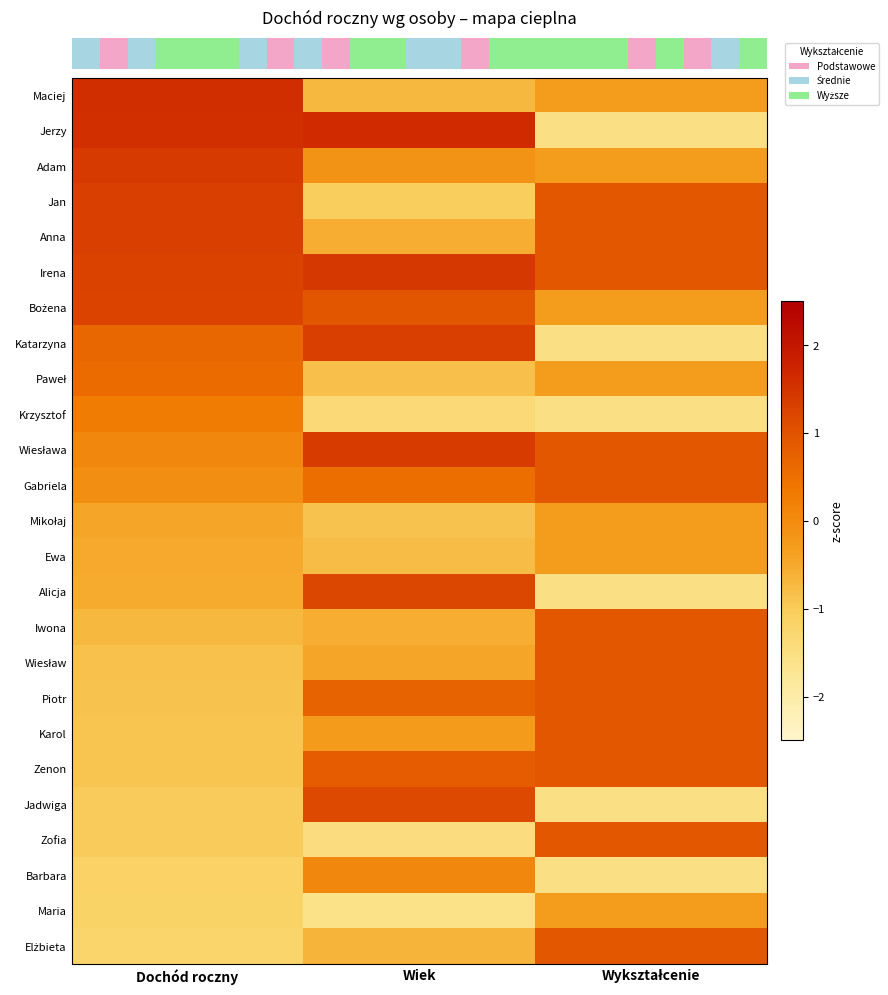

How many categories are shown in the chart?

3